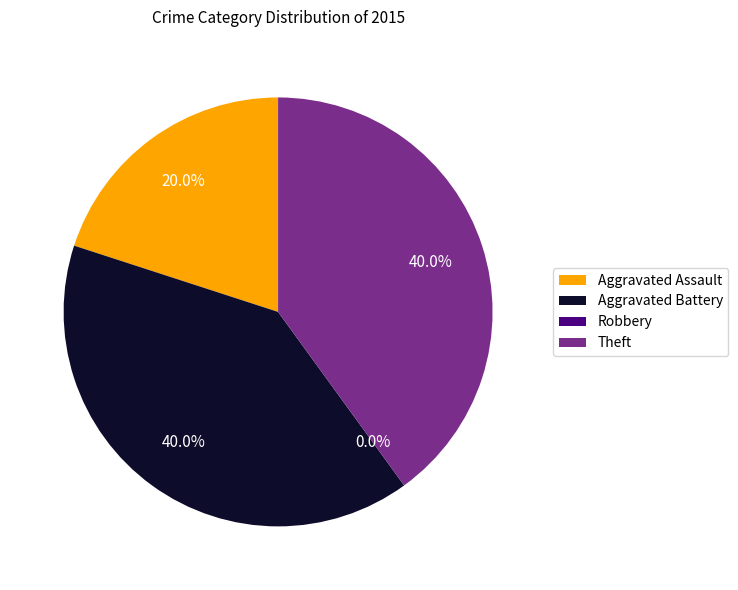

How many slices are in this pie chart?

4